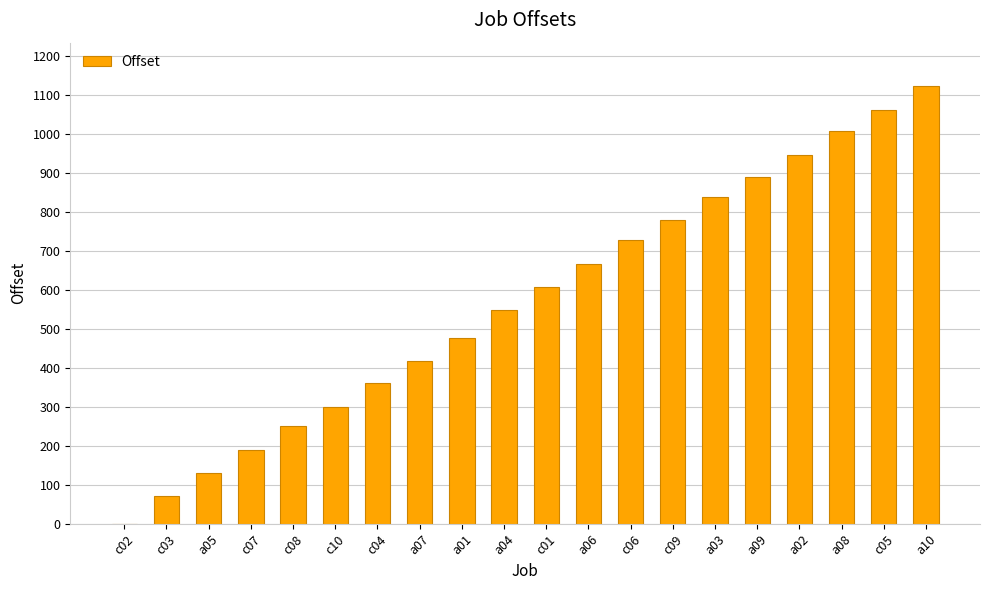

Count the number of data series in this chart.

1